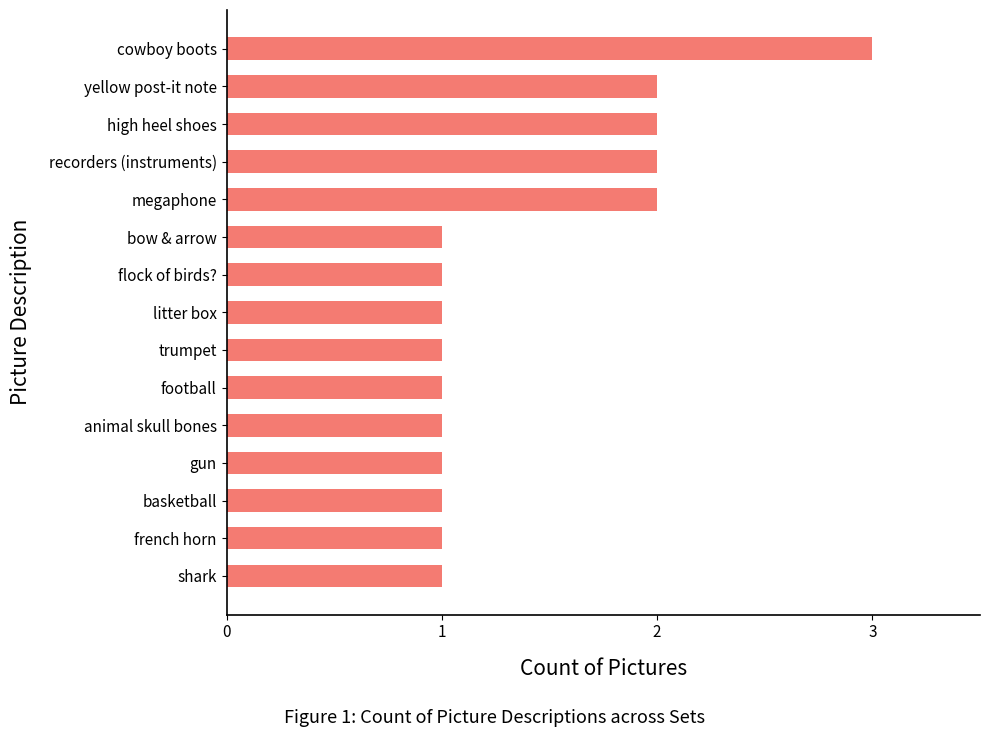

What is the approximate value at cowboy boots?

3